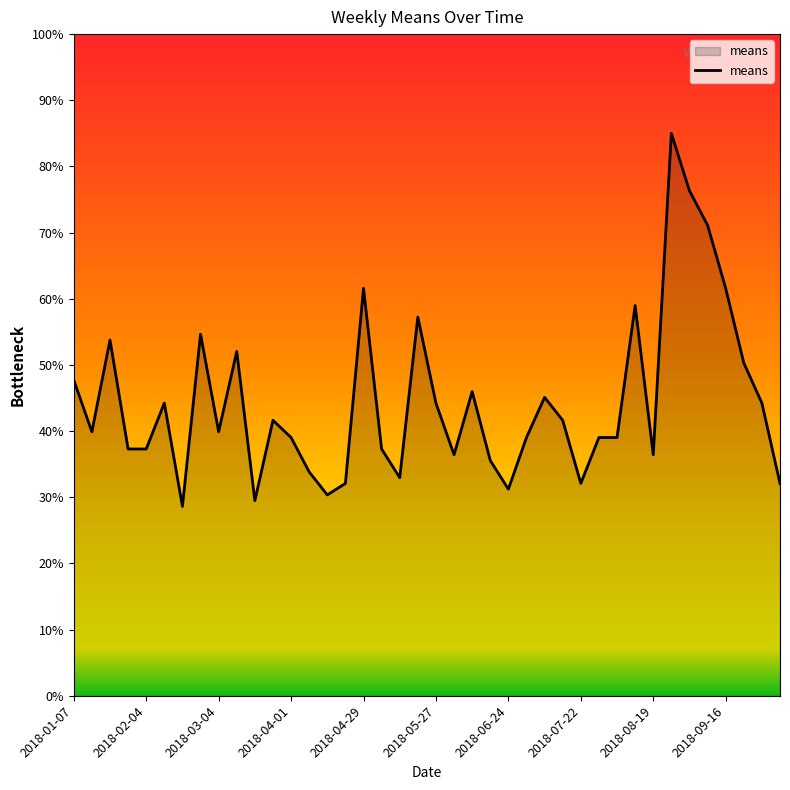

What is the difference between the maximum and minimum values?

56.4